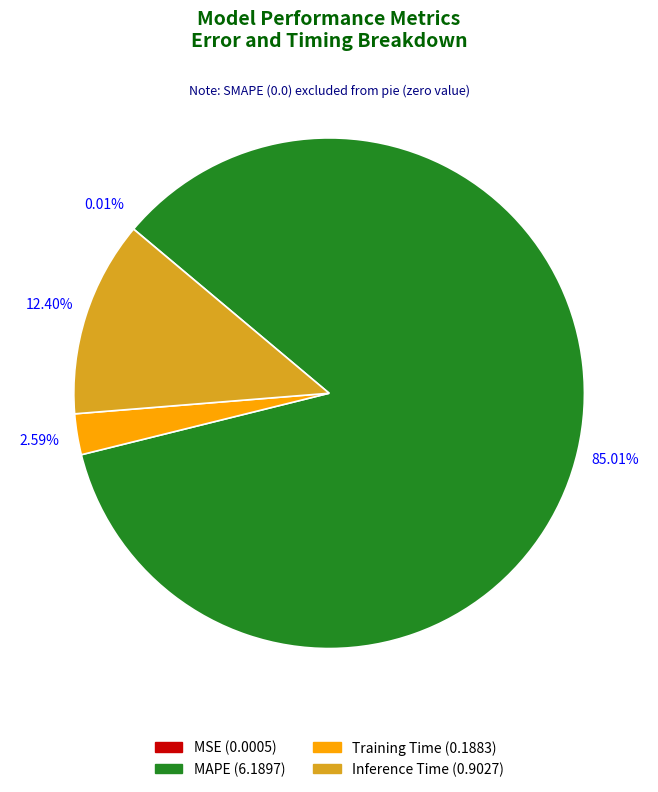

True or false: Training Time accounts for 13% of the total.

False